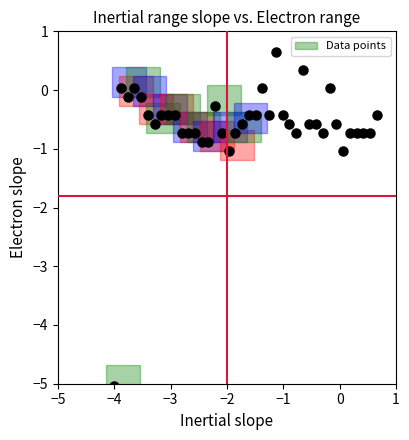

What is the range of Y values (max minus min)?

5.7